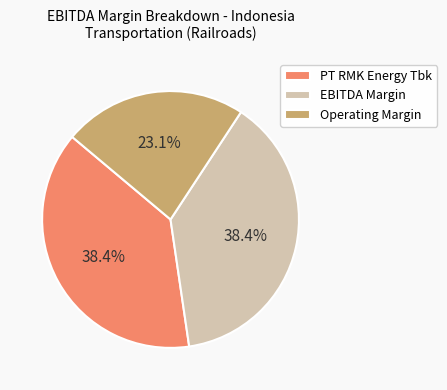

To the nearest percent, what percentage of the pie is Operating Margin?

23%